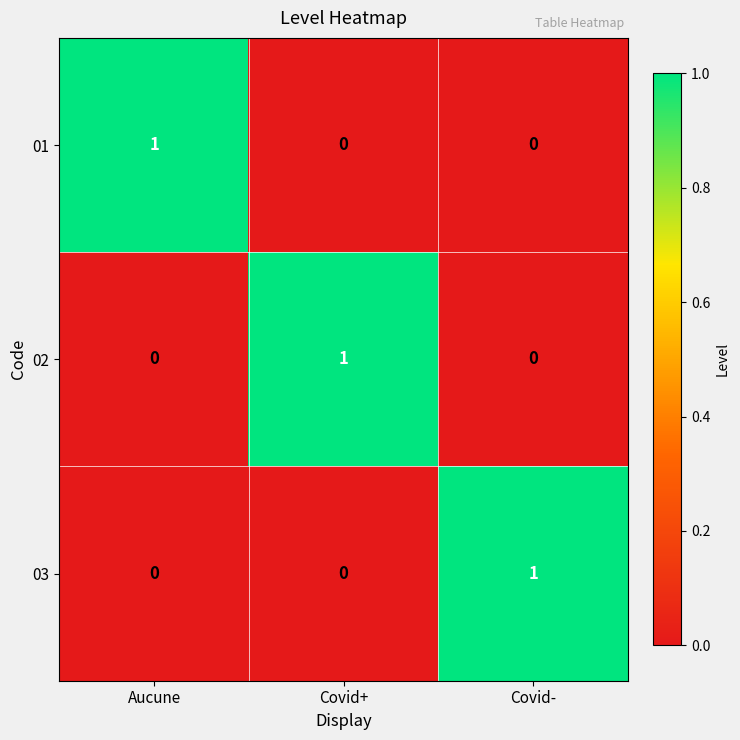

Reading left to right, transcribe all the data shown in this chart.

01: 1	0	0
02: 0	1	0
03: 0	0	1